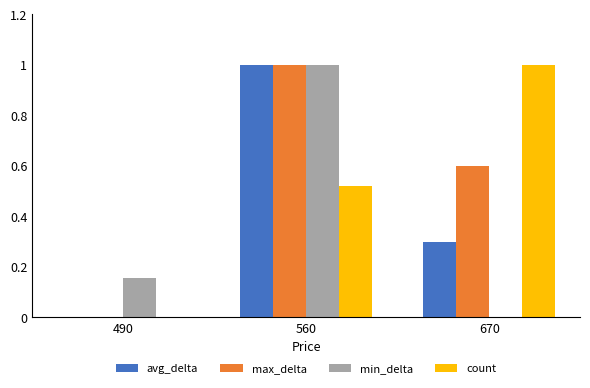

At which category is the sum across all series the highest?

560